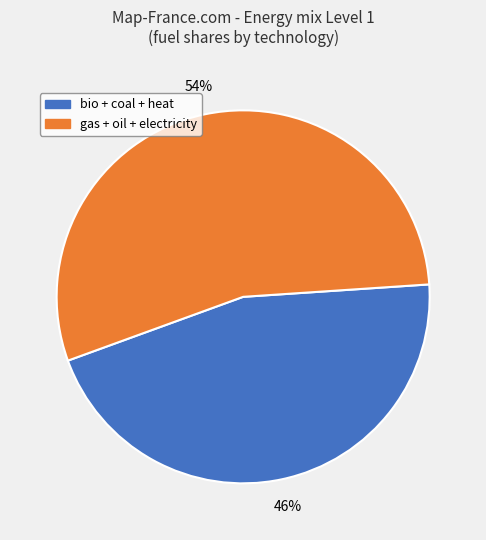

To the nearest percent, what is the average slice percentage?

50%